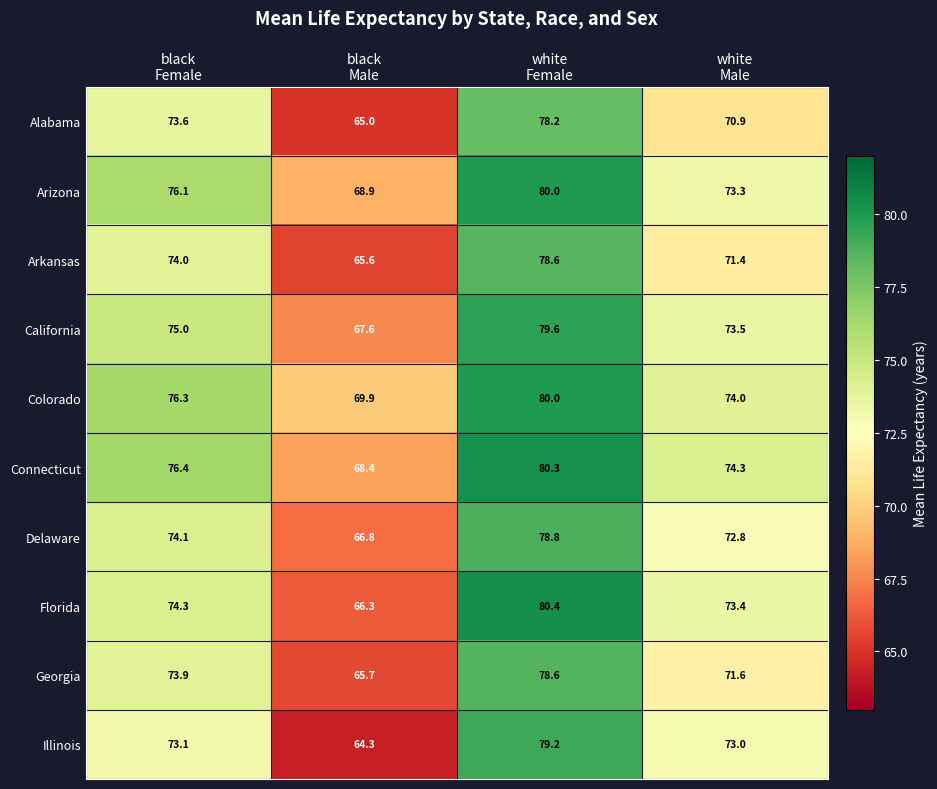

What is the sum of all Delaware values?

292.5